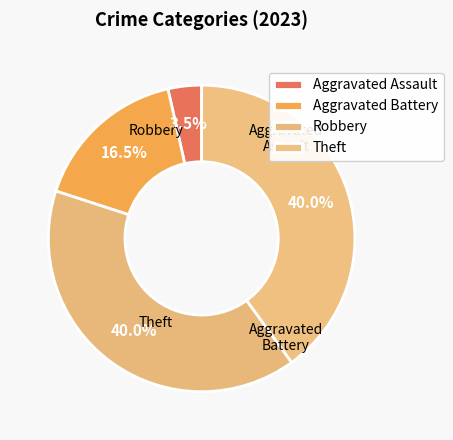

Which slice is the smallest?

Aggravated Assault